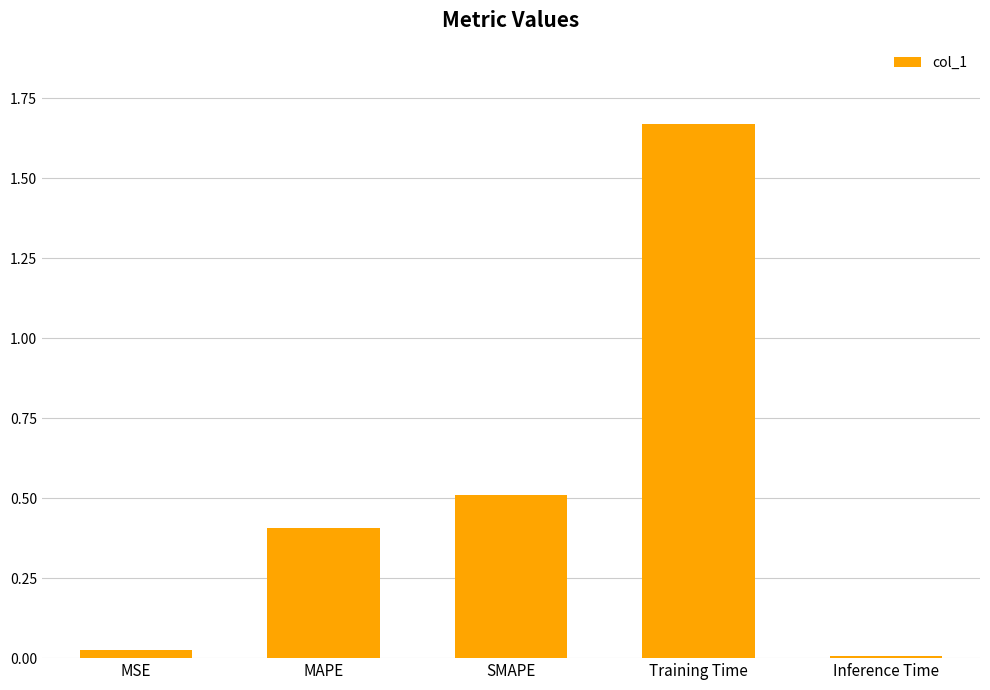

At which category does the chart reach its peak across all series?

Training Time